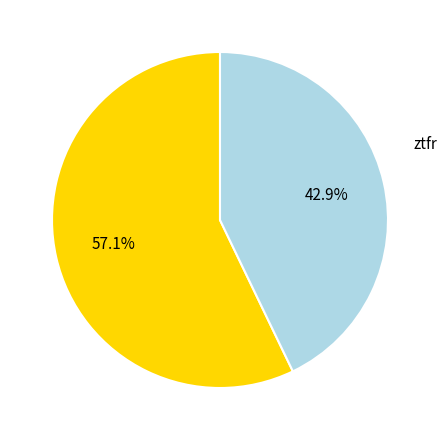

Does any single category account for the majority?

Yes